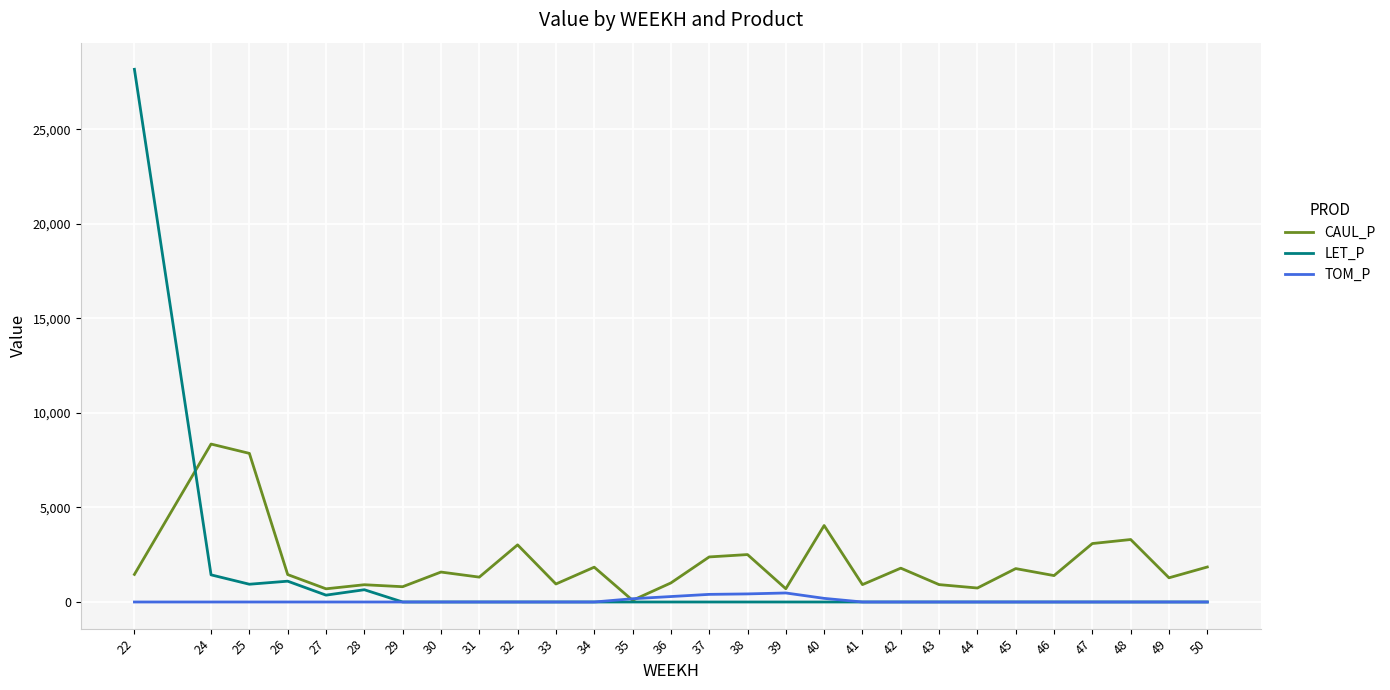

What is the spread (max minus min) of values at 31?

1315.9